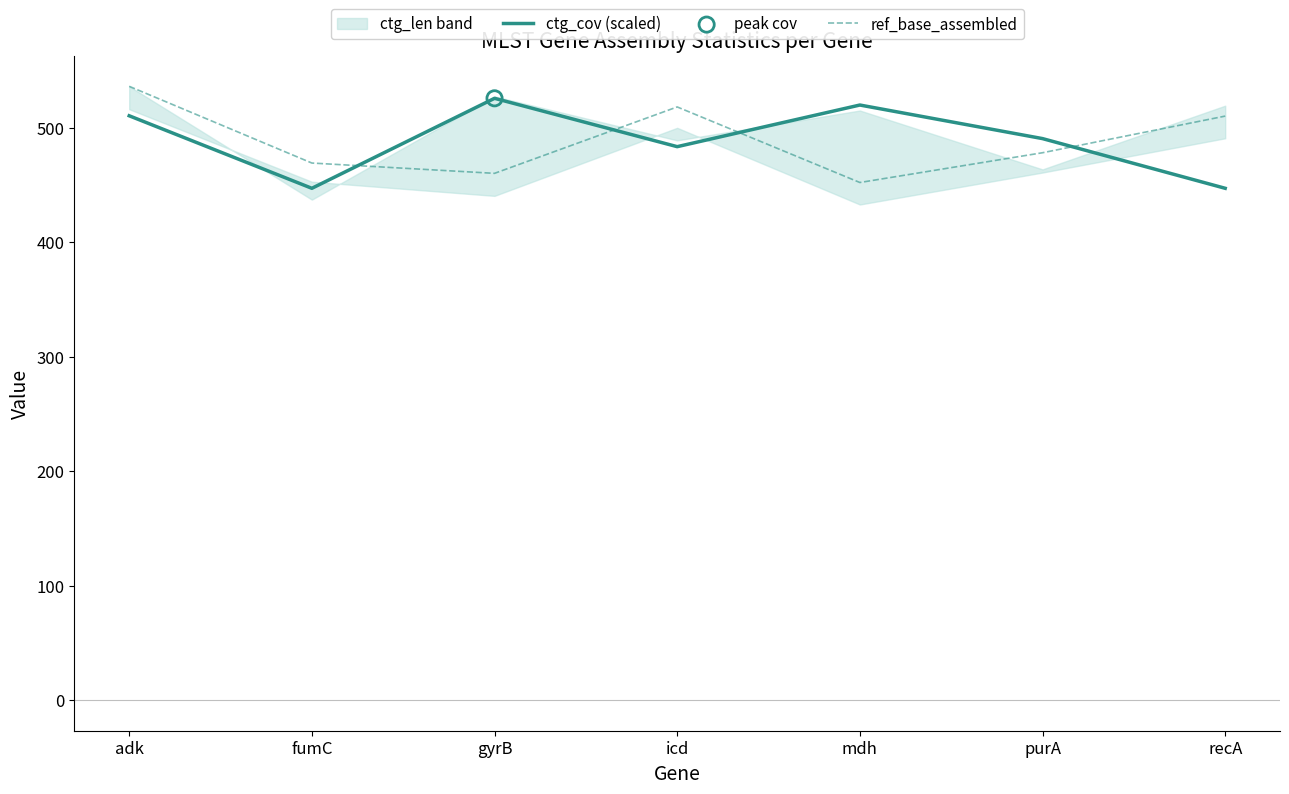

At how many categories does at least one series exceed 529?

1